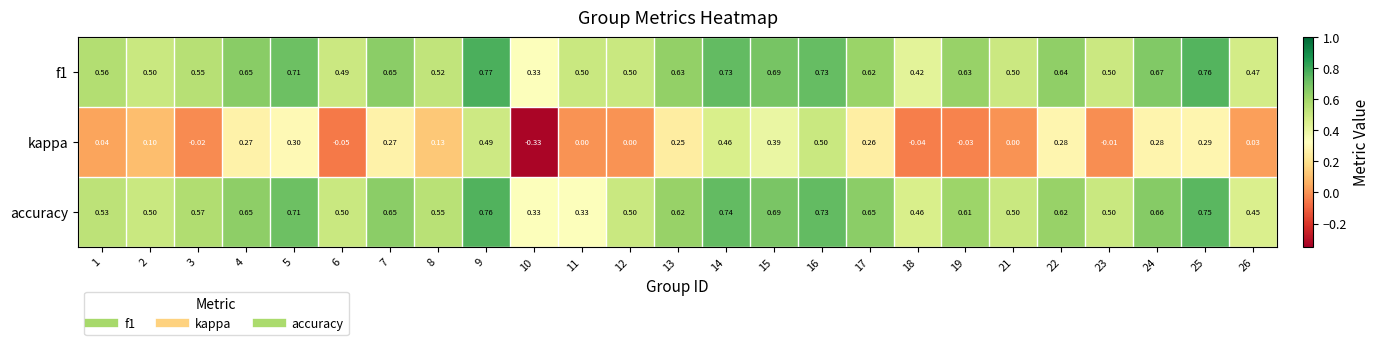

Is the value of accuracy at 26 greater than the value of f1 at 16?

No